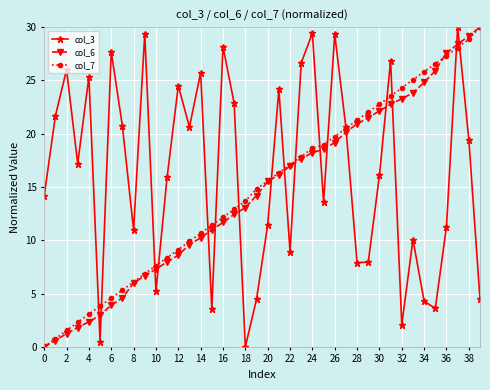

What is the maximum value shown in the chart?

30.0